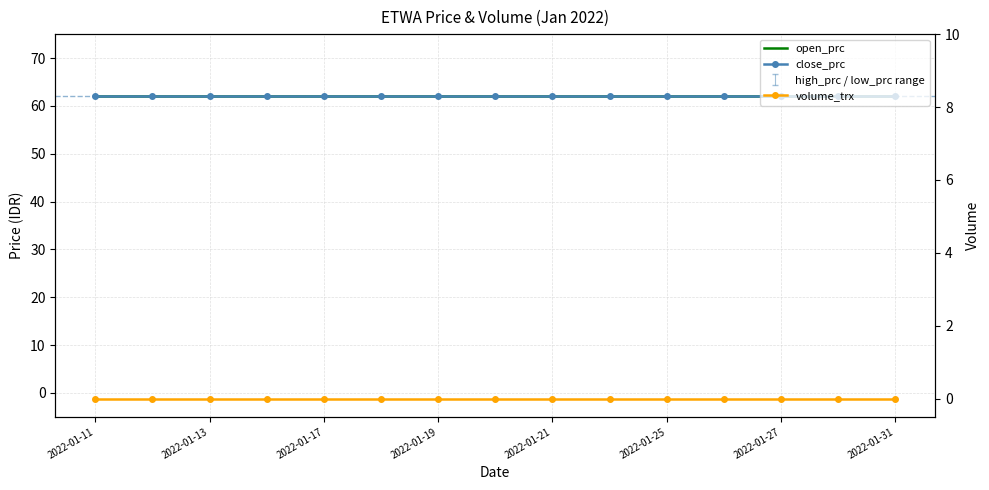

True or false: open_prc has more than 0 points higher than both neighbors.

False